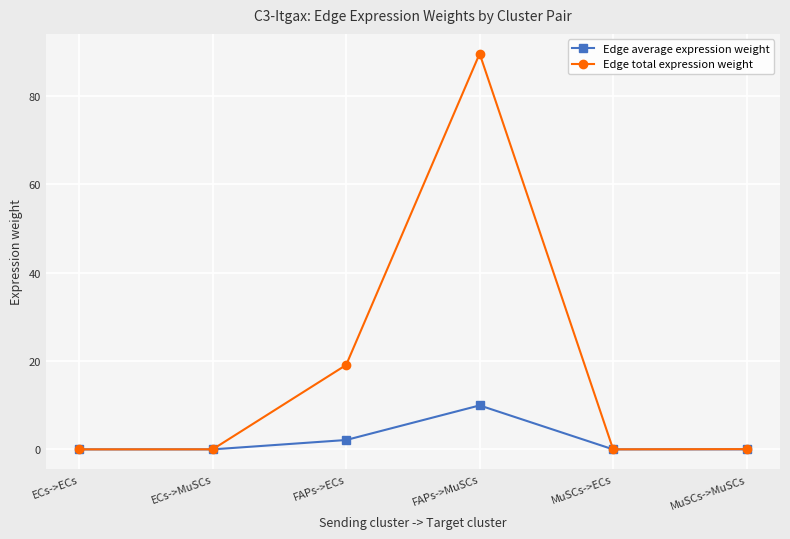

Is the value of Edge total expression weight at FAPs->ECs greater than the value of Edge average expression weight at MuSCs->ECs?

Yes